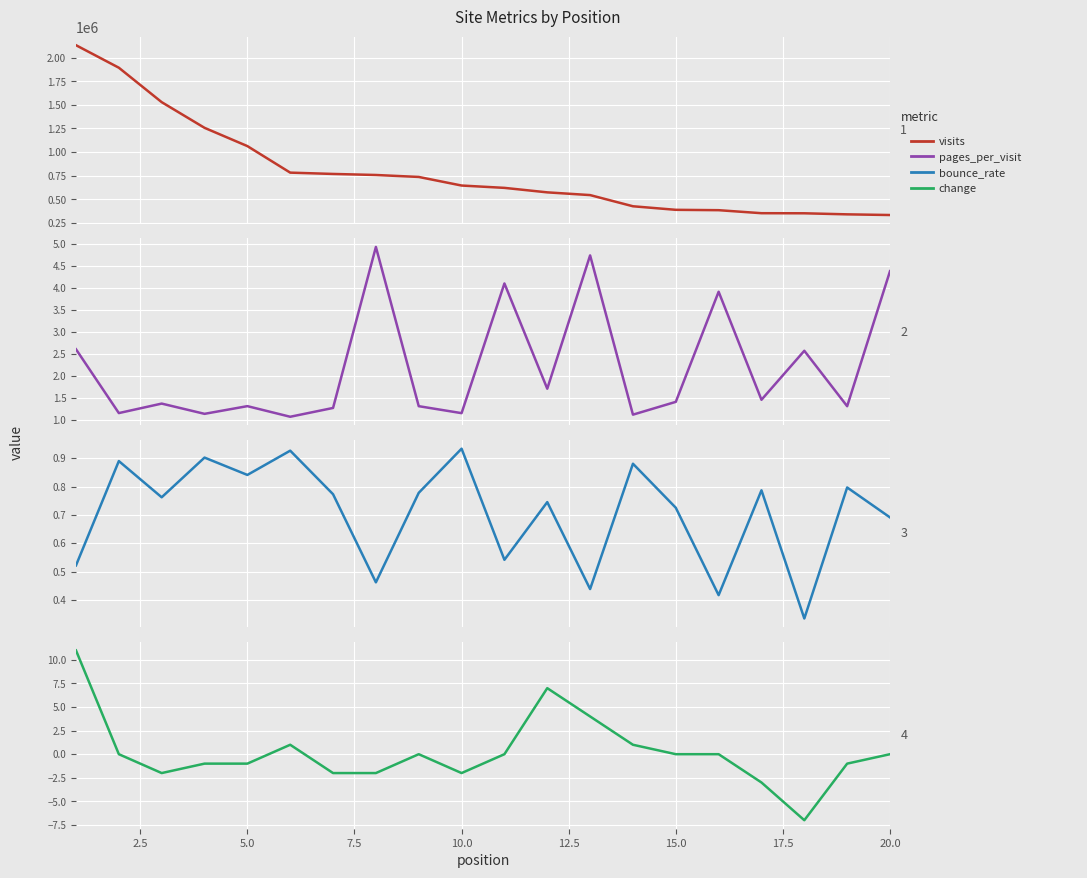

True or false: bounce_rate and visits intersect in this chart.

False